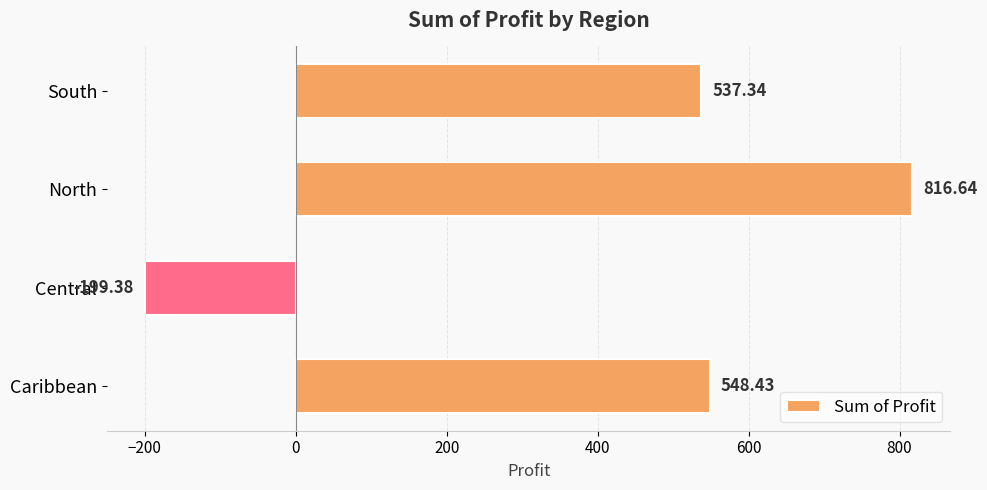

How many categories are shown in the chart?

4